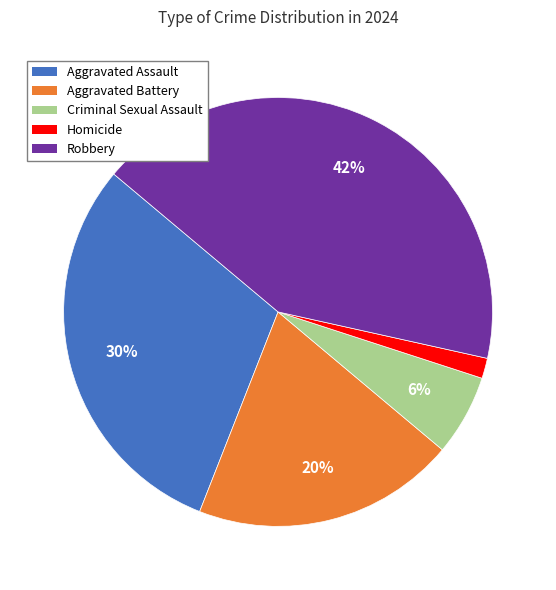

To the nearest percent, what is the average slice percentage?

20%